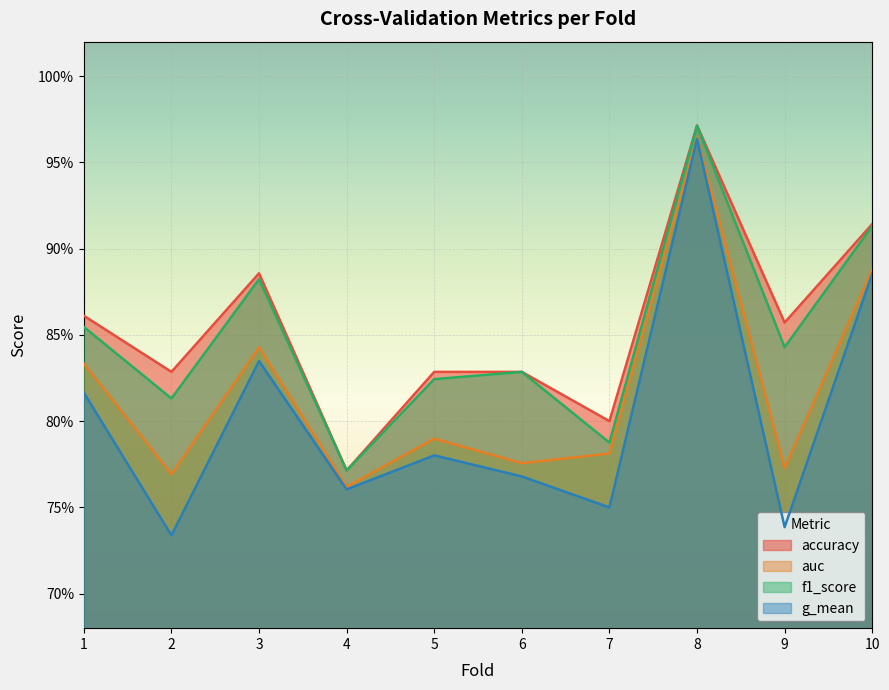

At how many categories does at least one series exceed 0?

10